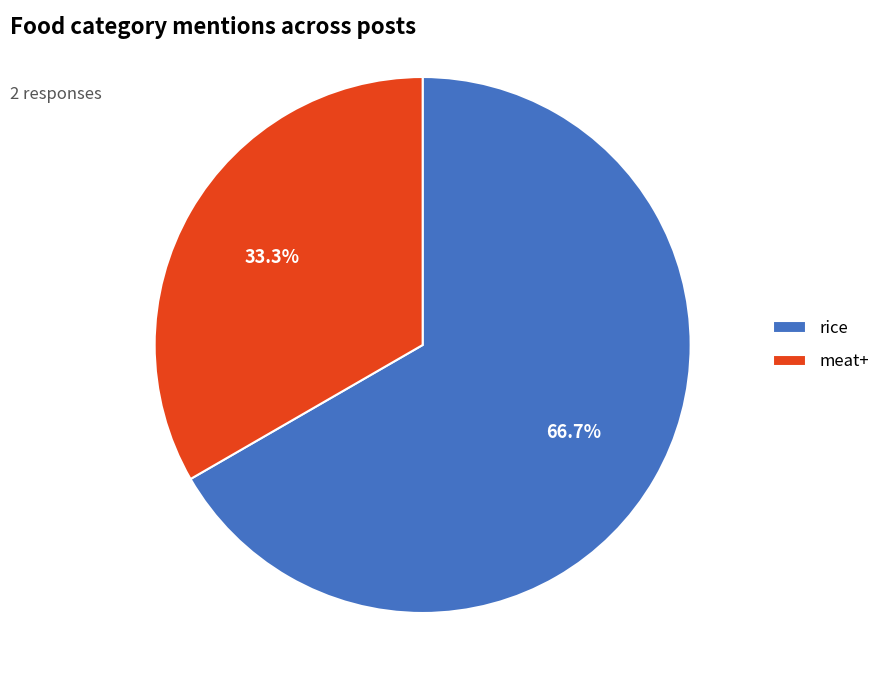

How many slices are in this pie chart?

2